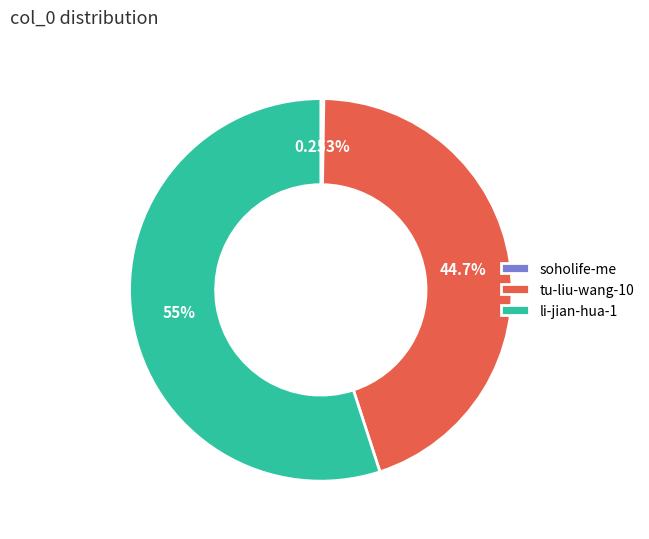

To the nearest percent, what is the difference between the largest and smallest slice percentages?

55%